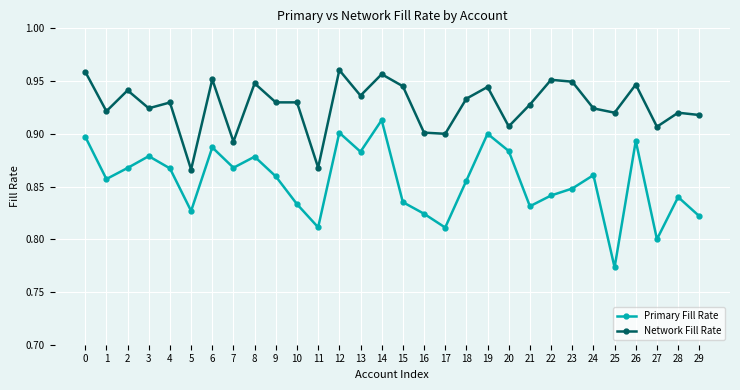

Is it true that Primary Fill Rate equals 0.9 at 18?

True